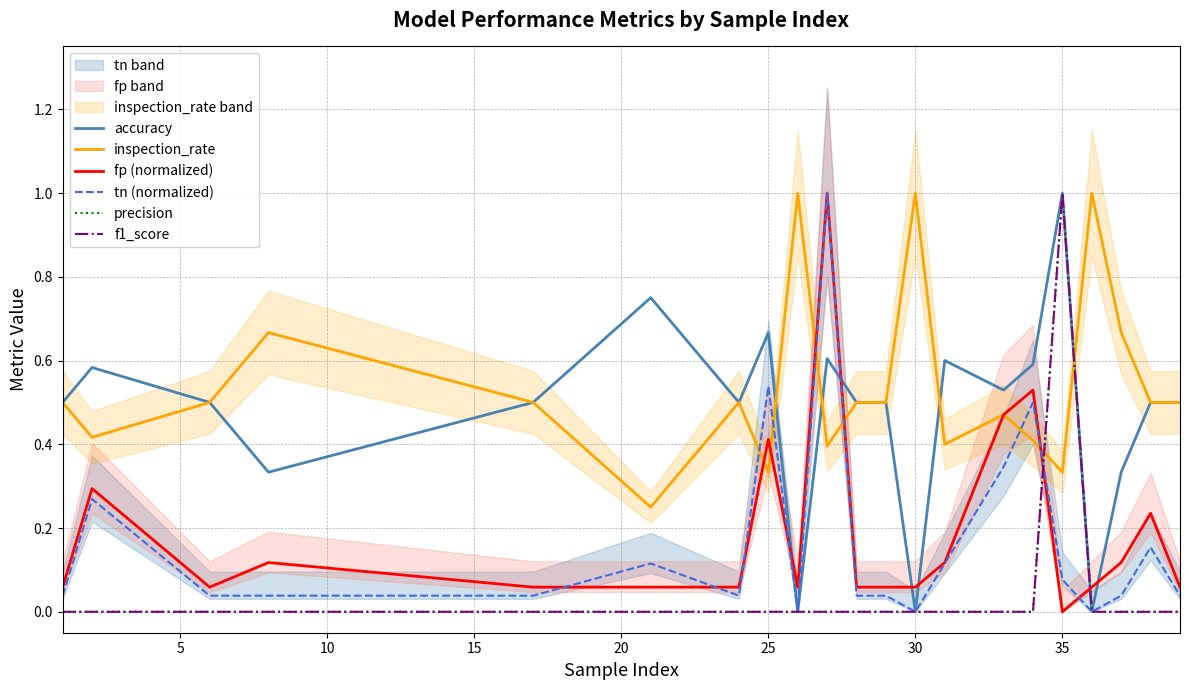

True or false: fp (normalized) and inspection_rate intersect in this chart.

True